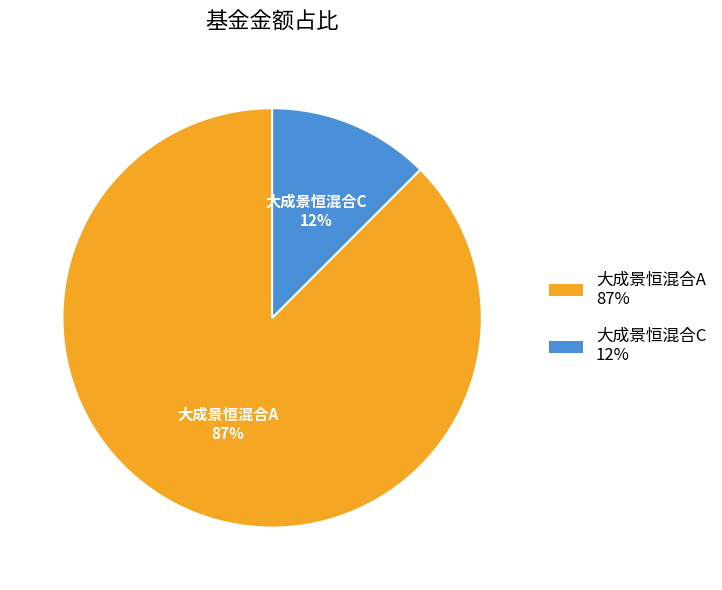

Count the number of slices in the pie.

2